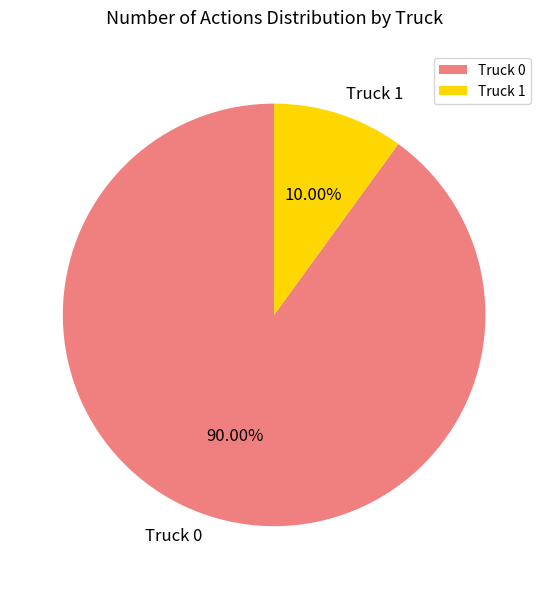

Rank the categories by value from highest to lowest.

Truck 0, Truck 1